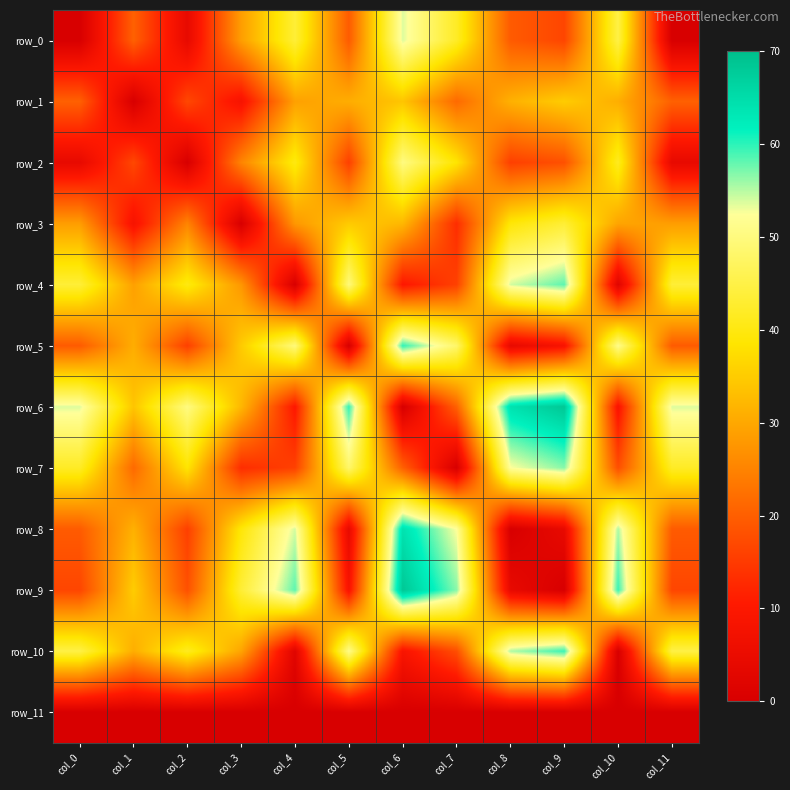

List the labels in order of row_0 value, largest first.

col_6, col_10, col_4, col_7, col_3, col_1, col_5, col_8, col_9, col_2, col_0, col_11